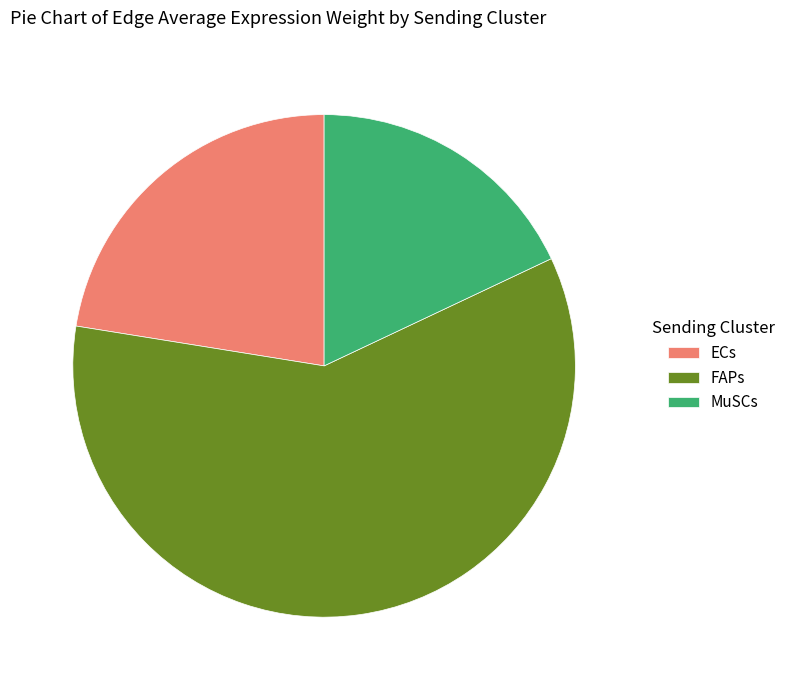

Which slice is the smallest?

MuSCs